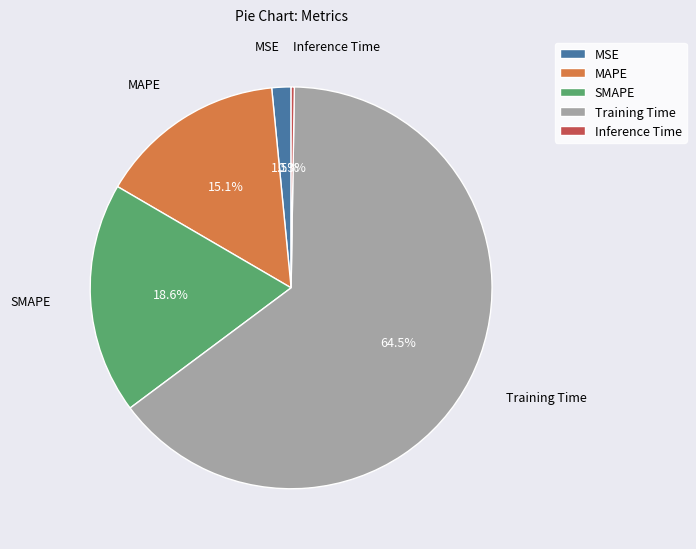

Which slice represents more than half of the pie?

Training Time